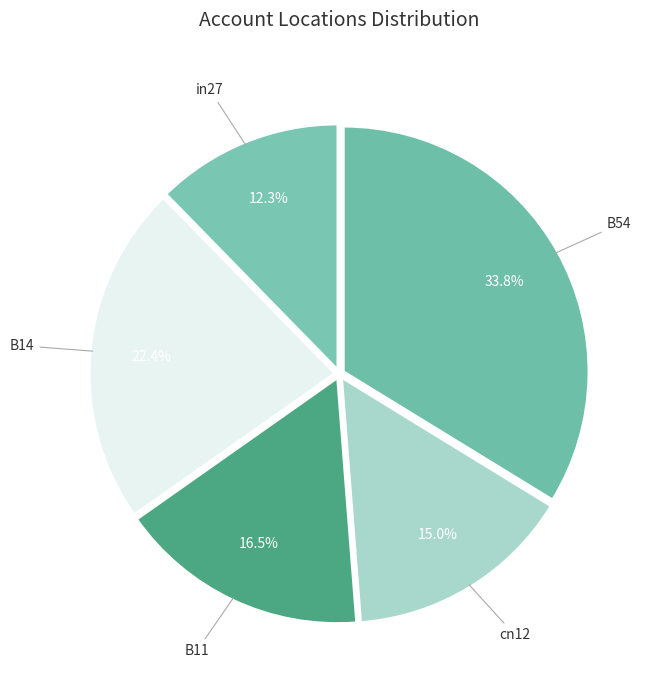

Count the number of slices in the pie.

5